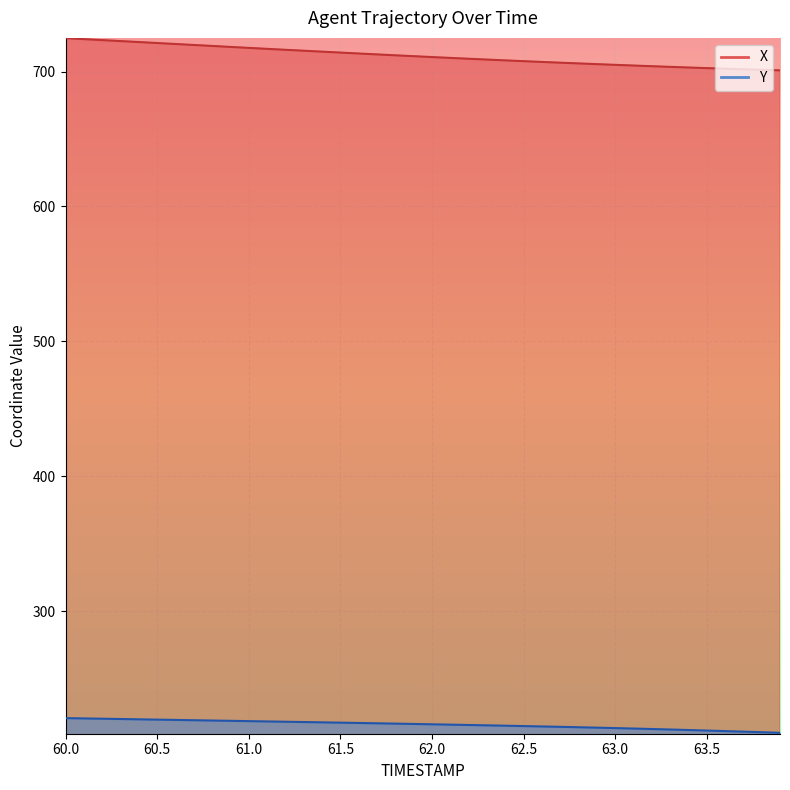

At which category is the sum across all series the highest?

60.0